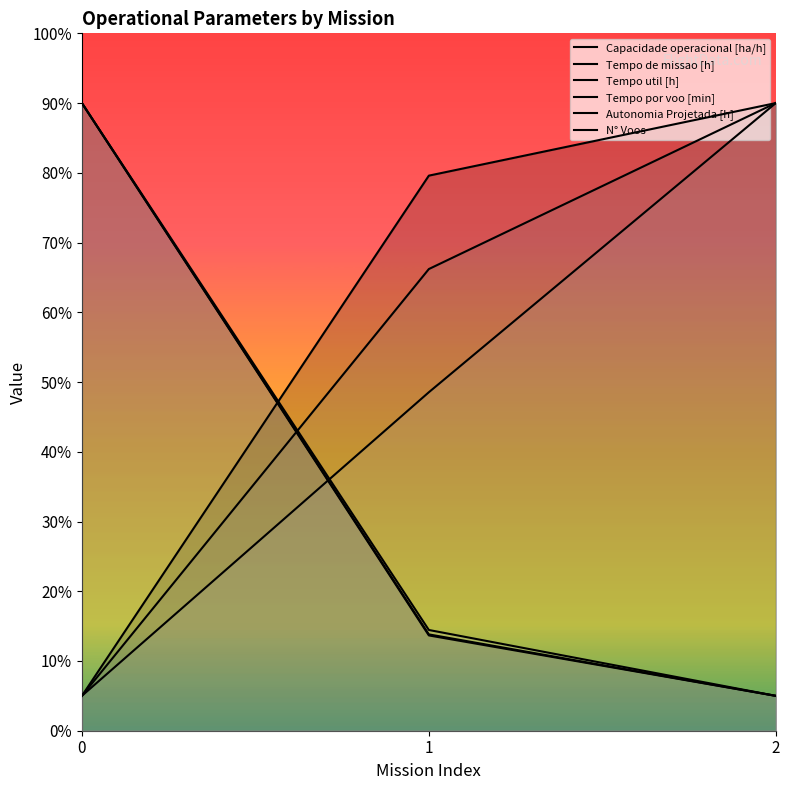

What are all the series names shown in the legend?

Capacidade operacional [ha/h], Tempo de missao [h], Tempo util [h], Tempo por voo [min], Autonomia Projetada [h], N° Voos